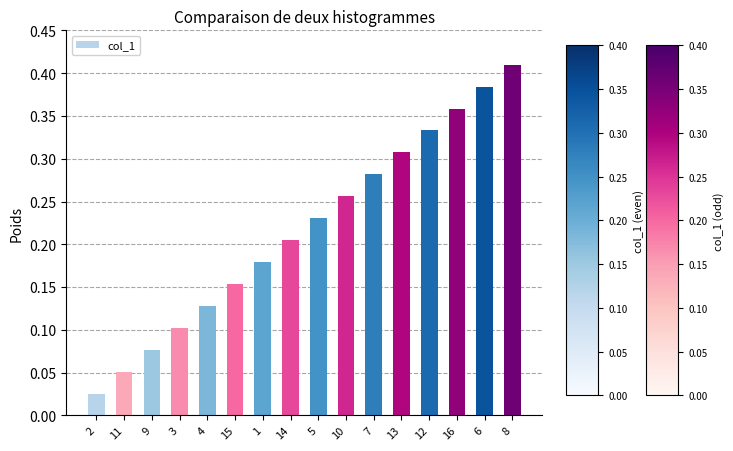

What is the sum of the values at 8 and 14?

0.6